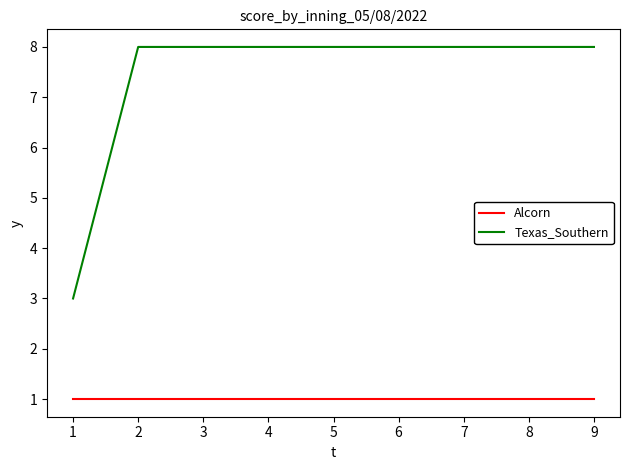

Rank the series by their maximum value, from highest to lowest.

Texas_Southern, Alcorn